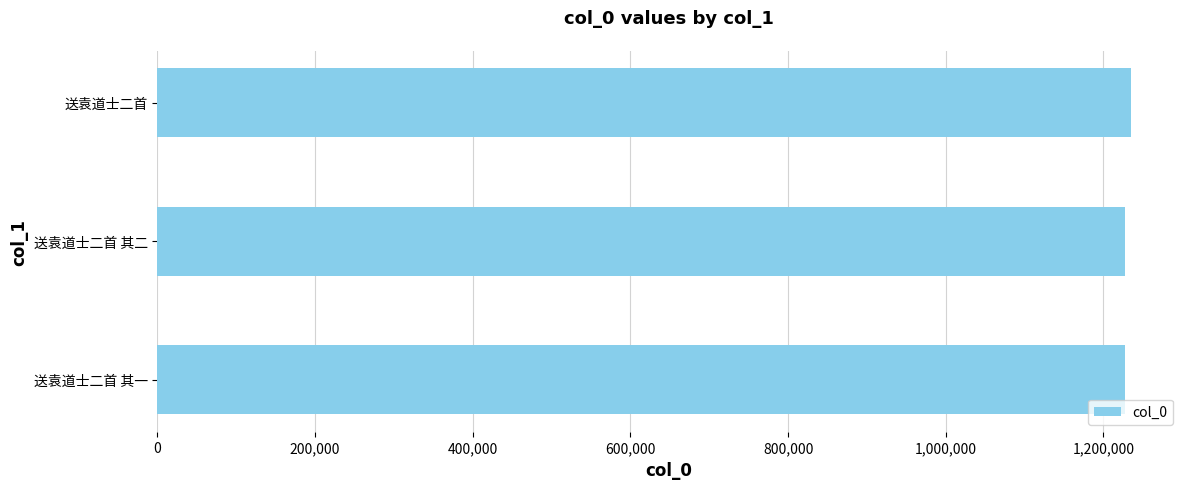

True or false: the data shows 306551 at 送袁道士二首 其二.

False